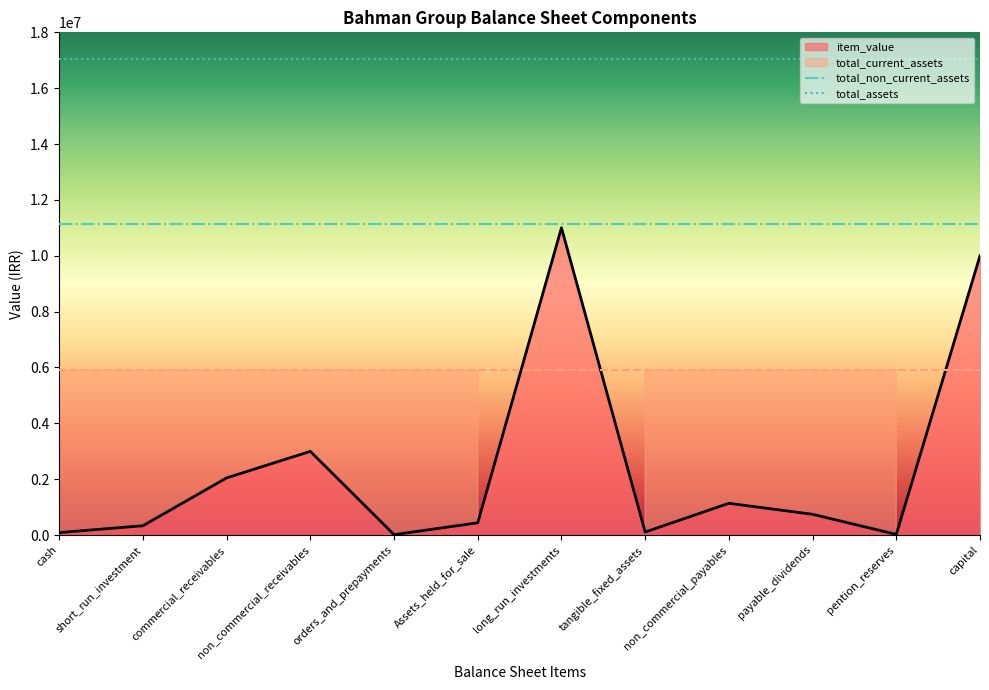

Rank the categories by total_assets value from highest to lowest.

cash, short_run_investment, commercial_receivables, non_commercial_receivables, orders_and_prepayments, Assets_held_for_sale, long_run_investments, tangible_fixed_assets, non_commercial_payables, payable_dividends, pention_reserves, capital